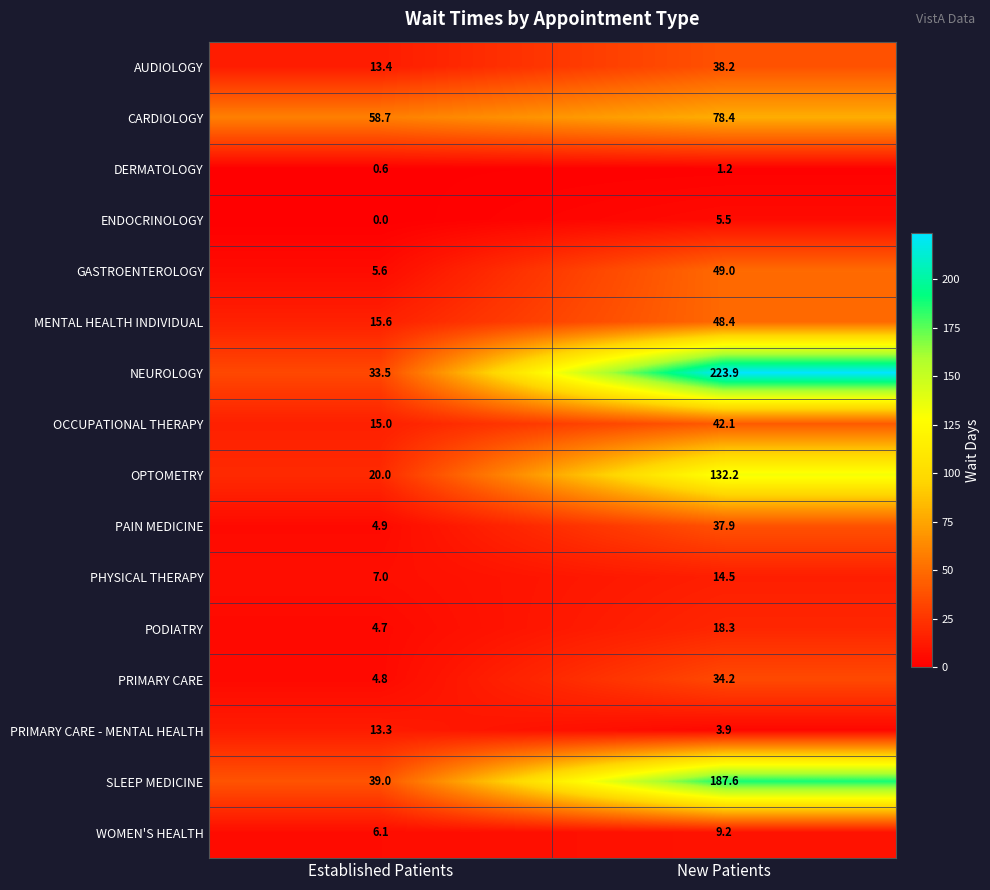

Is it true that CARDIOLOGY equals 78.4 at New Patients?

True